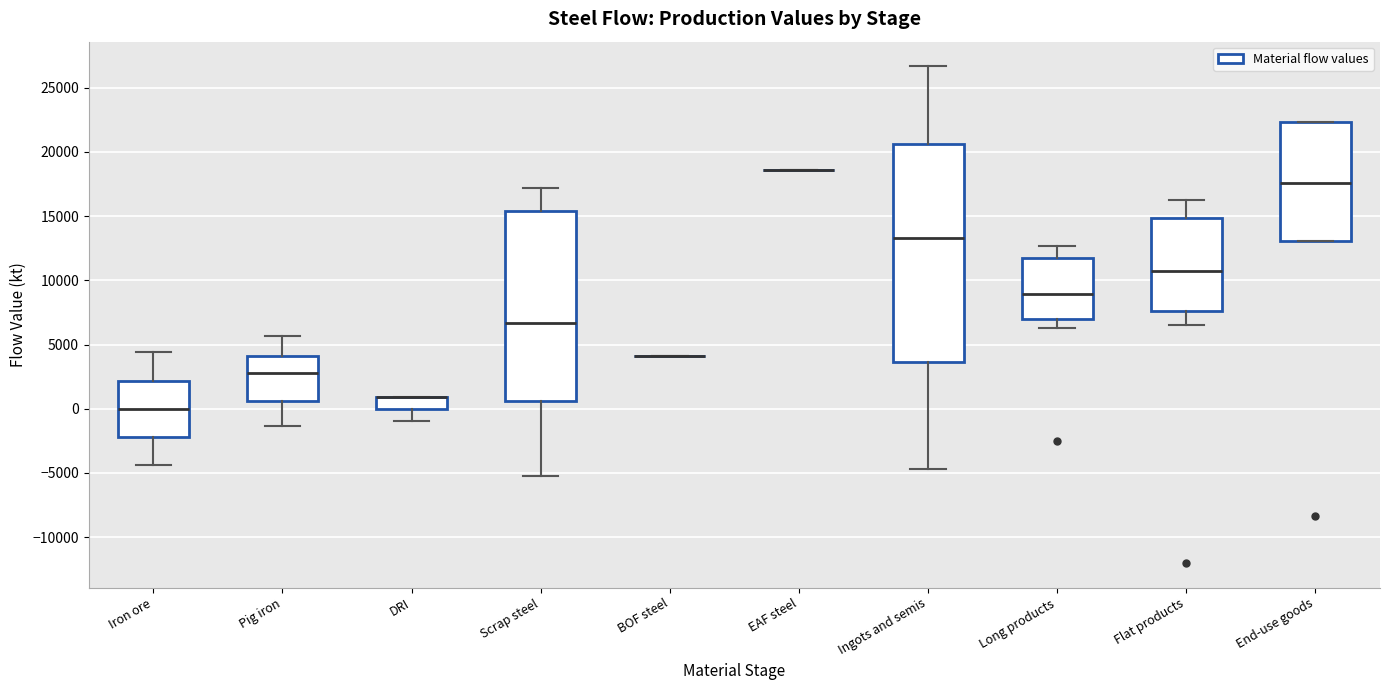

Where does the median line of the box for Iron ore sit on the y-axis? The values are not printed on the chart, so give them approximately, as read against the axis.

0